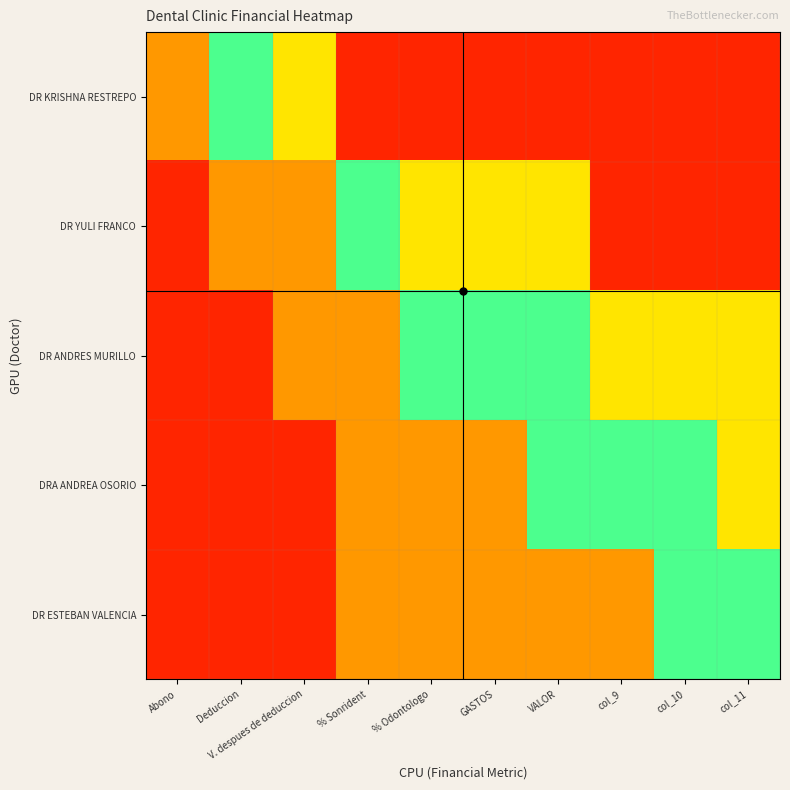

Reading right to left, extract all data points from this chart.

DR KRISHNA RESTREPO: col_11=0.1	col_10=0.1	col_9=0.1	VALOR=0.1	GASTOS=0.1	% Odontologo=0.1	% Sonrident=0.1	V. despues de deduccion=0.3	Deduccion=0.6	Abono=0.8
DR YULI FRANCO: col_11=0.1	col_10=0.1	col_9=0.1	VALOR=0.3	GASTOS=0.3	% Odontologo=0.3	% Sonrident=0.6	V. despues de deduccion=0.8	Deduccion=0.8	Abono=0.9
DR ANDRES MURILLO: col_11=0.3	col_10=0.3	col_9=0.3	VALOR=0.6	GASTOS=0.6	% Odontologo=0.6	% Sonrident=0.8	V. despues de deduccion=0.8	Deduccion=0.9	Abono=0.9
DRA ANDREA OSORIO: col_11=0.3	col_10=0.6	col_9=0.6	VALOR=0.6	GASTOS=0.8	% Odontologo=0.8	% Sonrident=0.8	V. despues de deduccion=0.9	Deduccion=0.9	Abono=0.9
DR ESTEBAN VALENCIA: col_11=0.6	col_10=0.6	col_9=0.8	VALOR=0.8	GASTOS=0.8	% Odontologo=0.8	% Sonrident=0.8	V. despues de deduccion=0.9	Deduccion=0.9	Abono=0.9